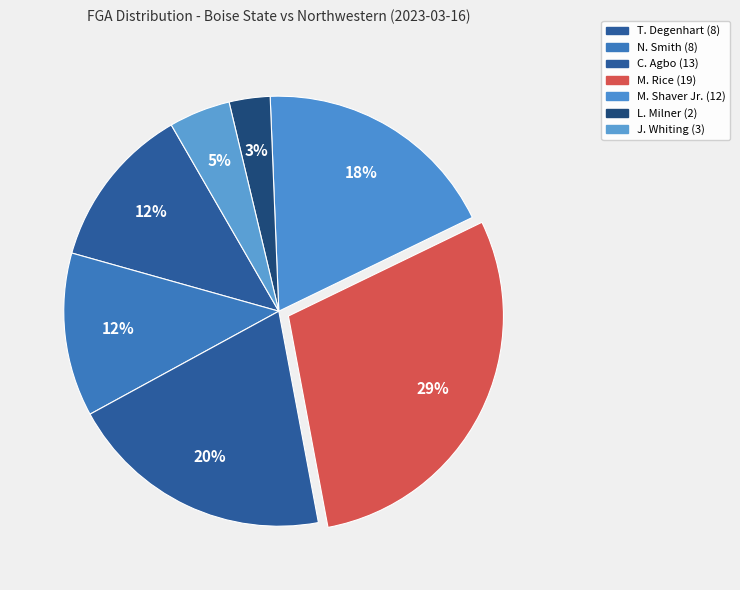

How many segments does this pie chart have?

7